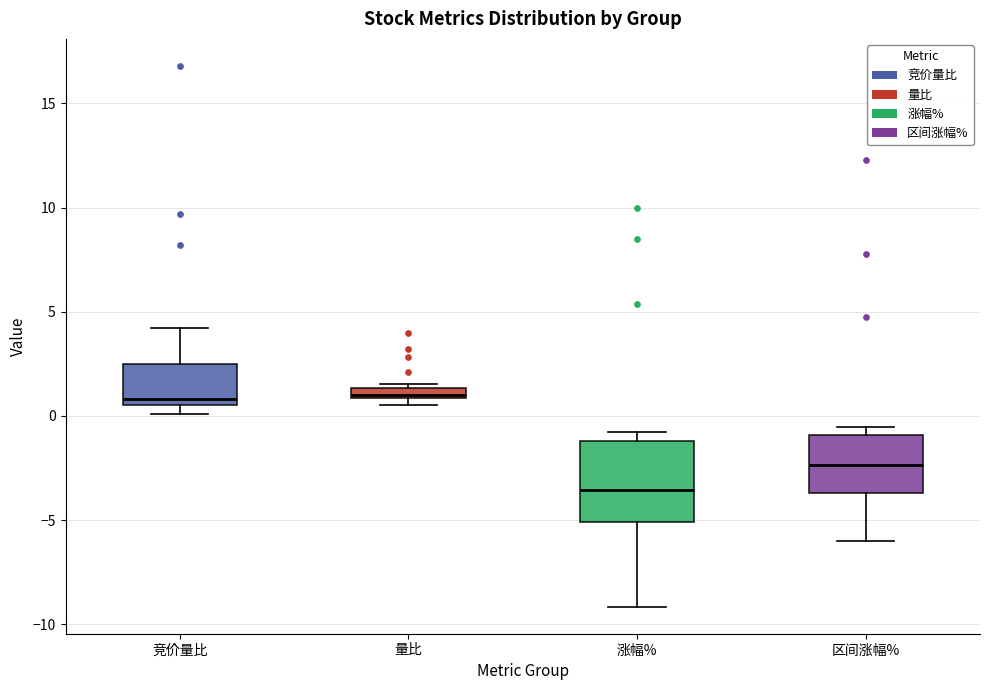

Which box is the tallest, from its lower edge to its upper edge?

涨幅%